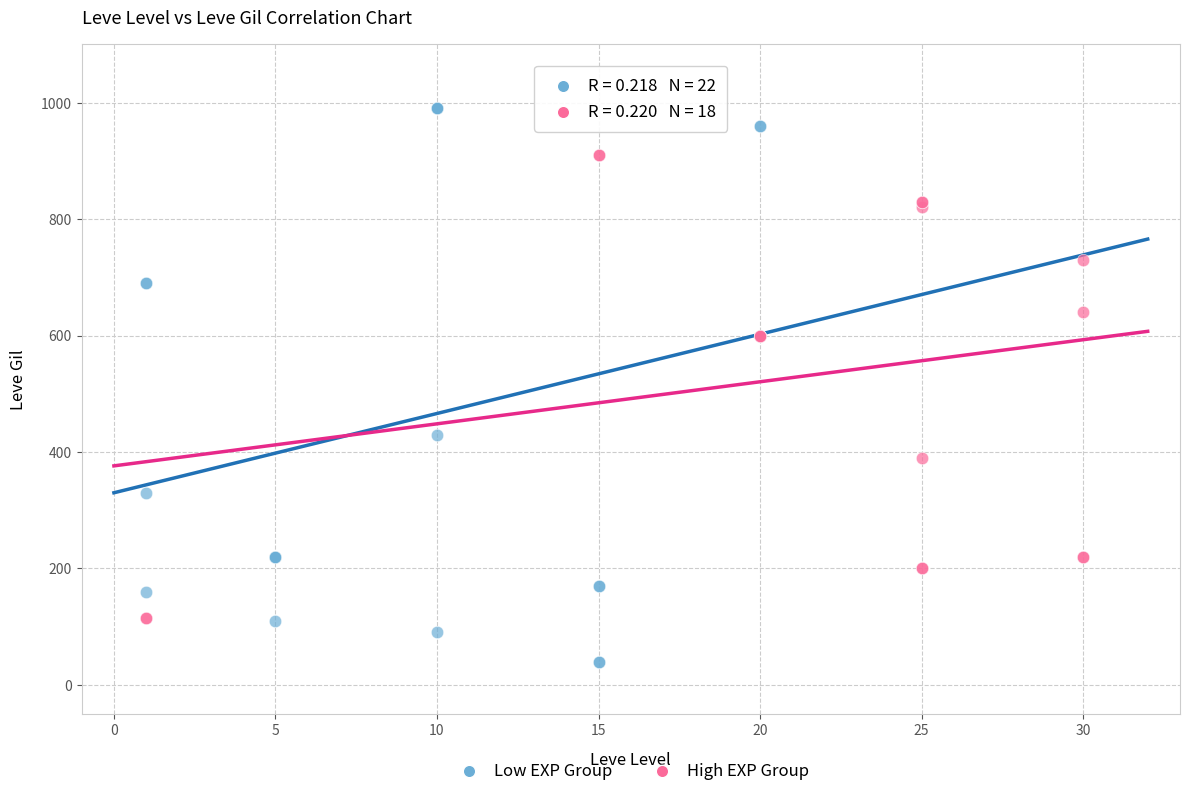

Which series reaches the minimum Y coordinate?

Low EXP Group